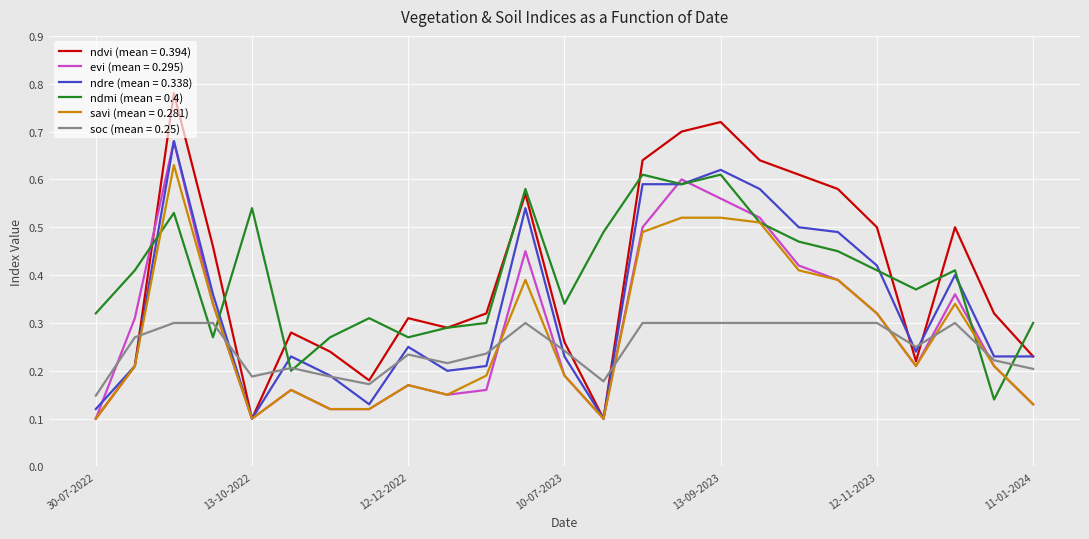

Which series has the widest spread of values?

ndvi (mean = 0.394)